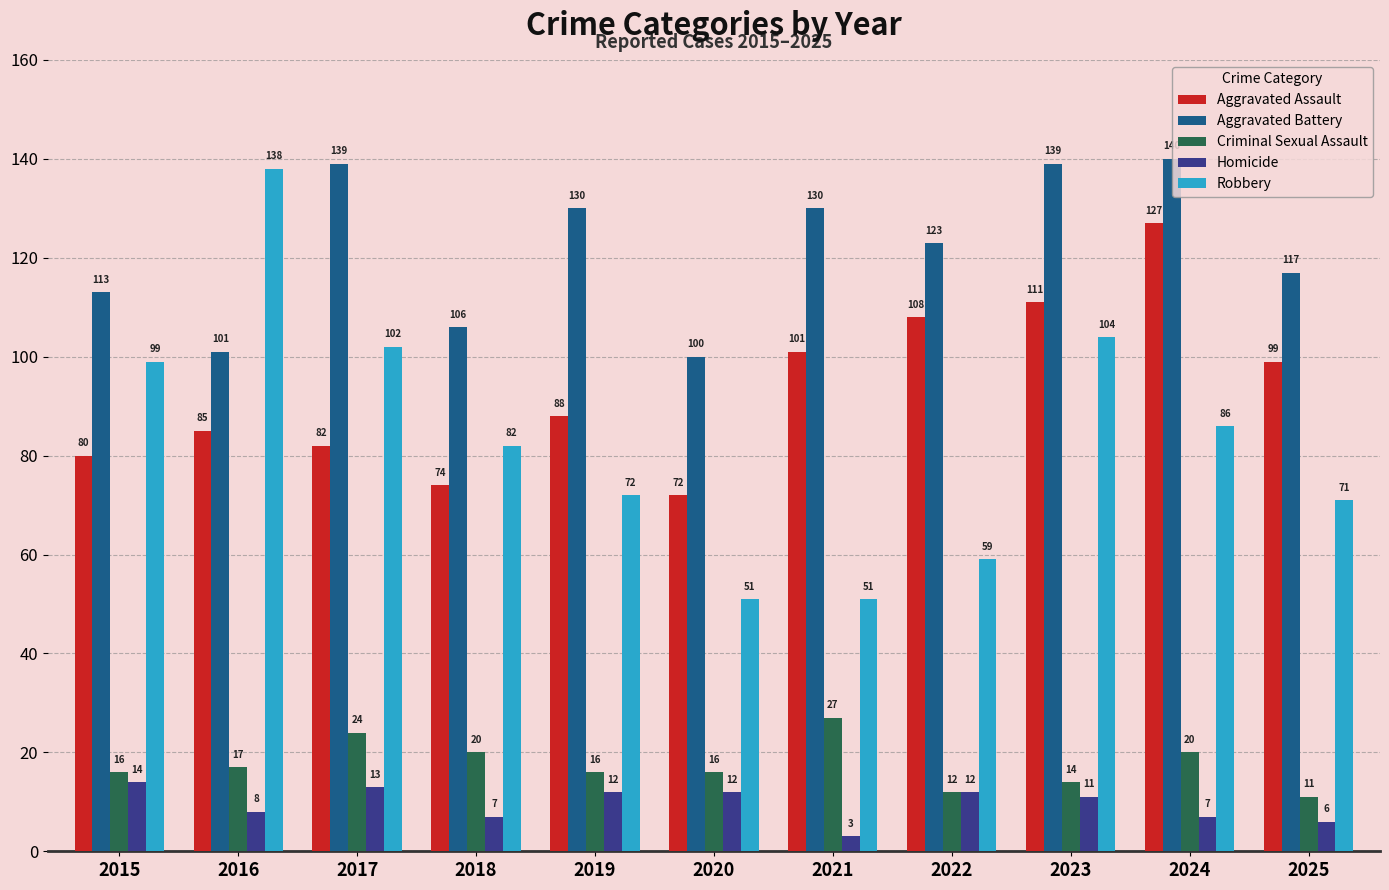

Where is Homicide nearest to the value 8?

2016